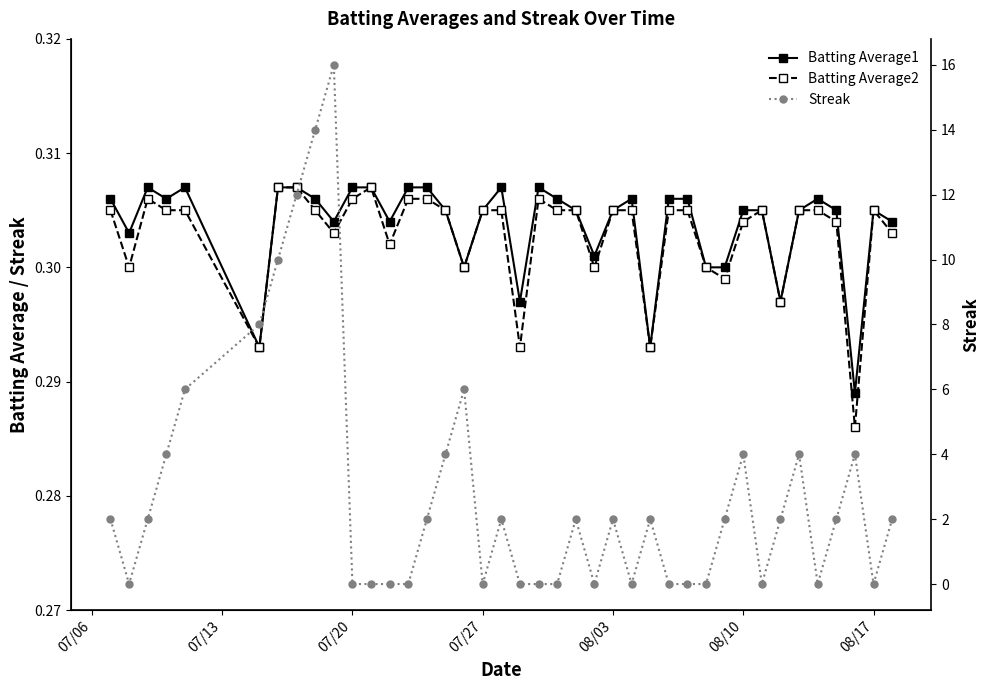

What is the lowest value of the Batting Average2 series?

0.3